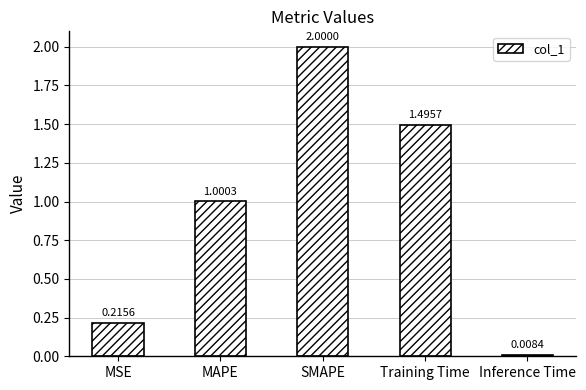

What is the sum of the values at Training Time and MSE?

1.7